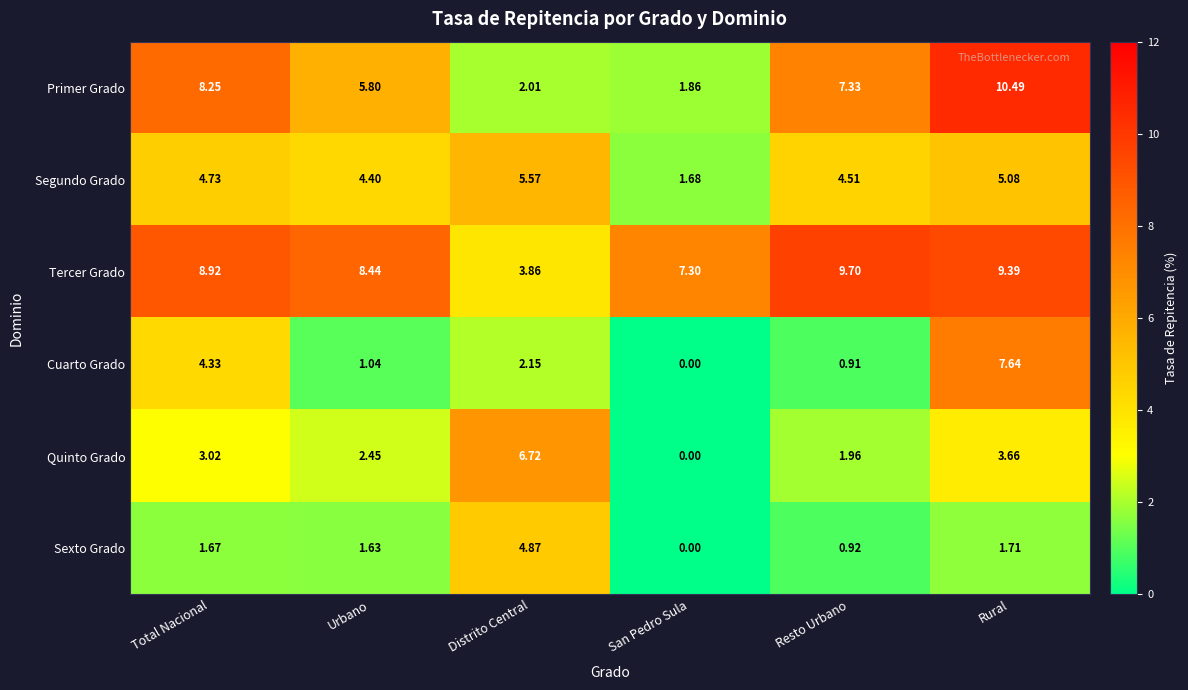

Which category has the lowest value across all series?

San Pedro Sula